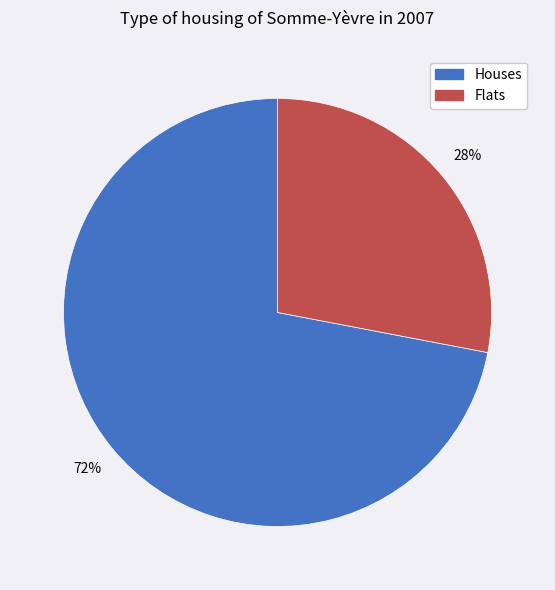

Is there a majority slice in this chart?

Yes